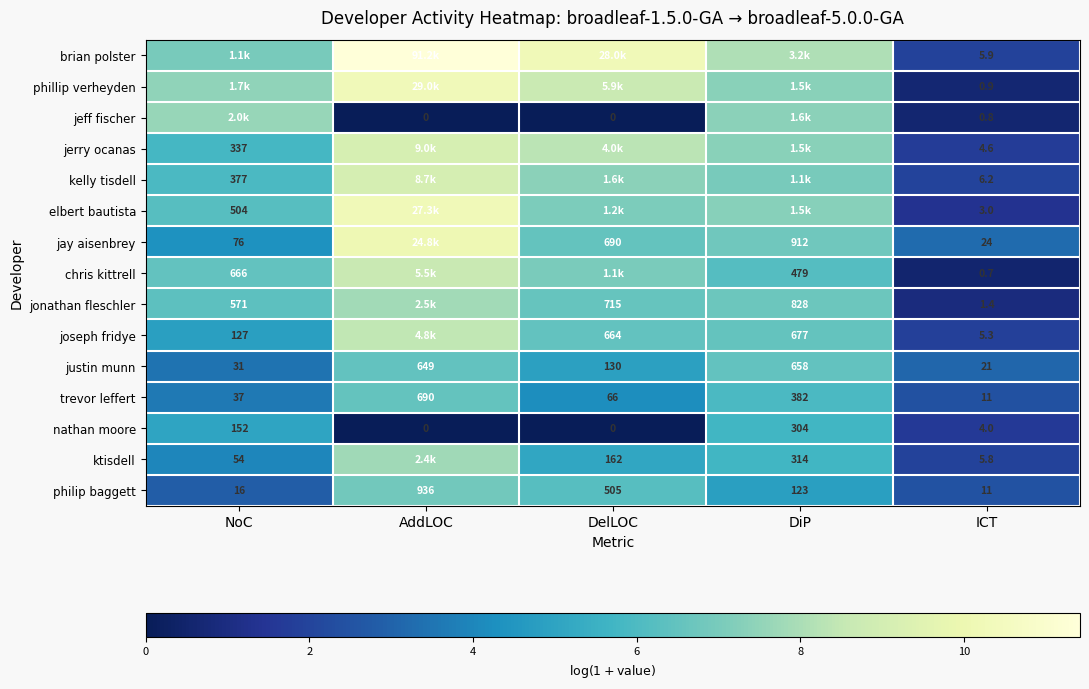

Where is nathan moore nearest to the value 152?

NoC